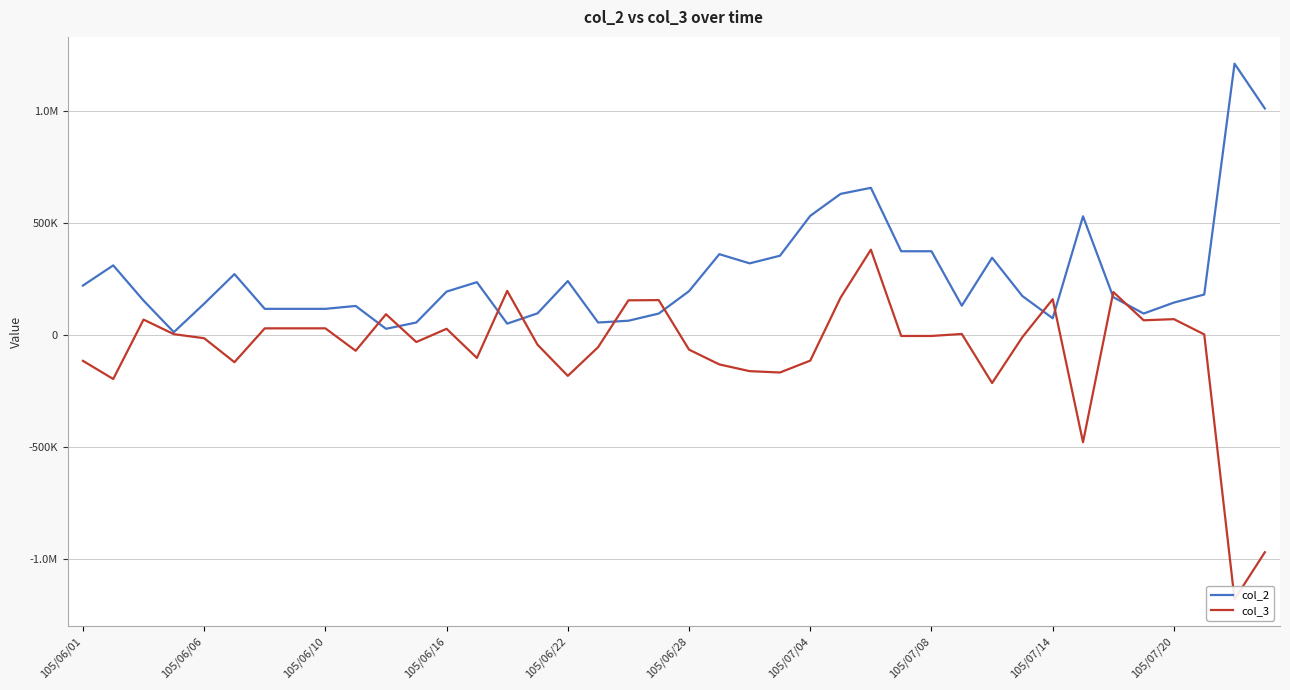

What is the sum of all col_2 values?

10537000